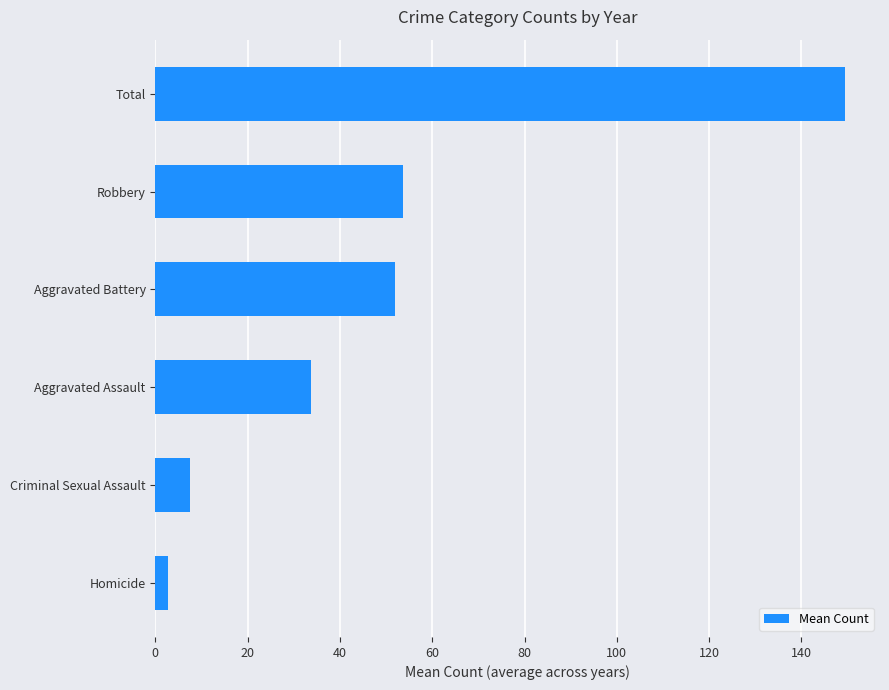

Reading bottom to top, list all the values displayed in this chart.

2.8	7.6	33.7	51.9	53.7	149.6